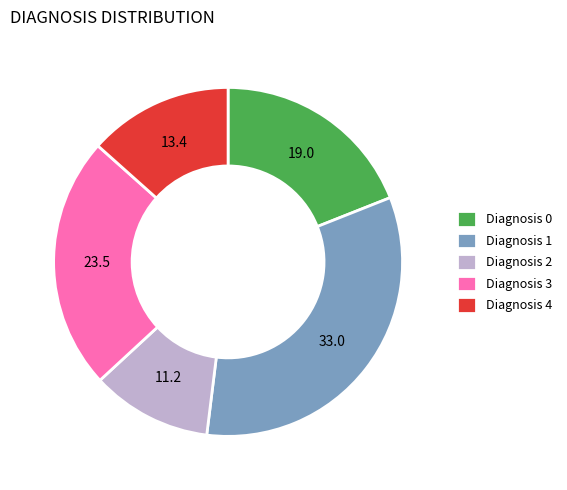

Rank the categories by value from highest to lowest.

Diagnosis 1, Diagnosis 3, Diagnosis 0, Diagnosis 4, Diagnosis 2